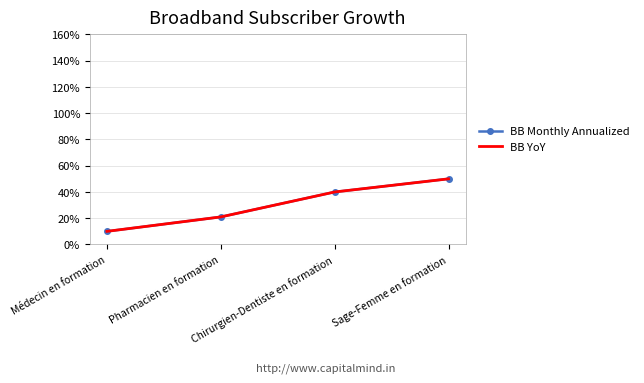

Is the value of BB Monthly Annualized at Sage-Femme en formation greater than the value of BB YoY at Pharmacien en formation?

Yes